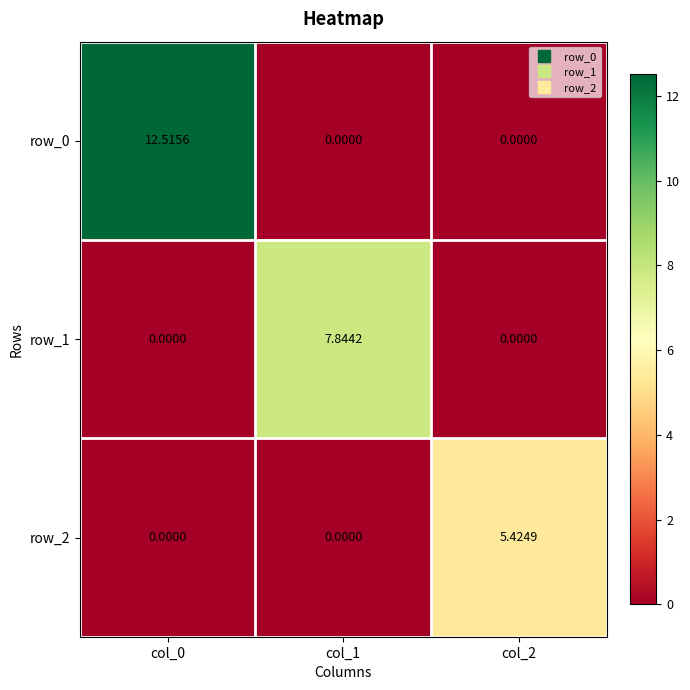

How many row_1 values are between 0 and 7?

2